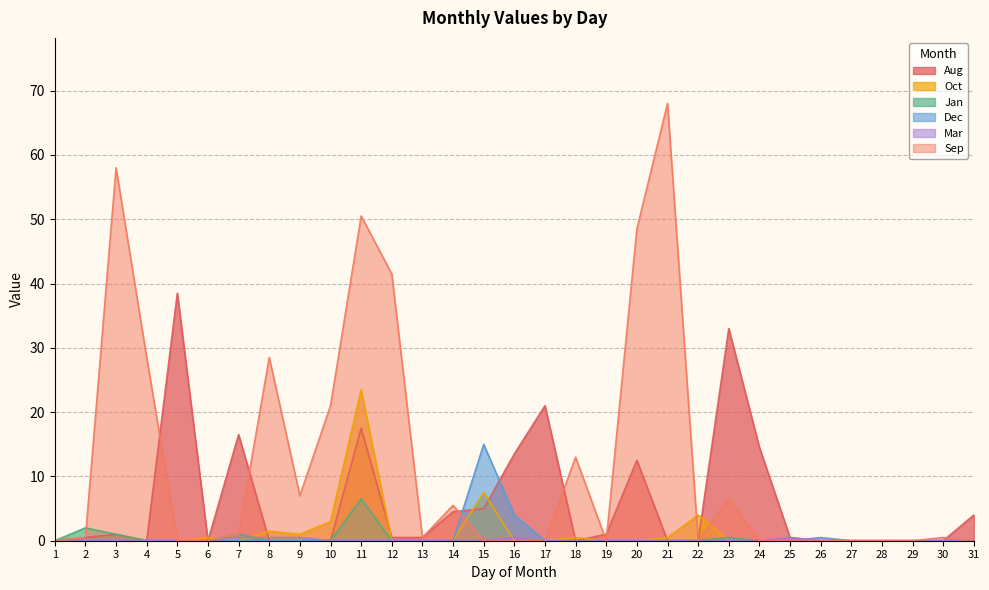

Rank the categories by Dec value from lowest to highest.

1, 2, 3, 4, 5, 6, 7, 8, 9, 10, 11, 12, 13, 14, 17, 18, 19, 20, 21, 22, 23, 24, 25, 27, 28, 29, 30, 31, 26, 16, 15